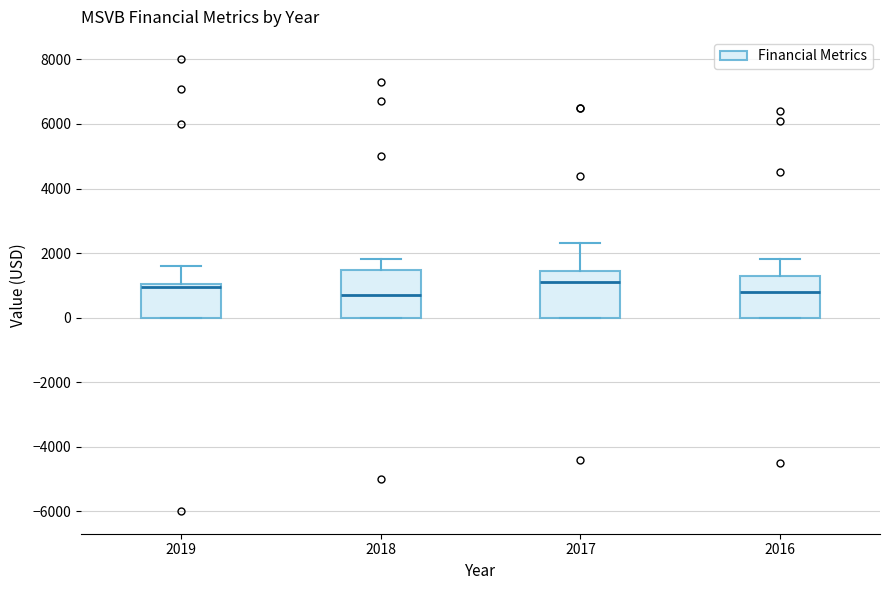

Where does the median line of the box at x = 2017 sit on the y-axis? The values are not printed on the chart, so give them approximately, as read against the axis.

1200